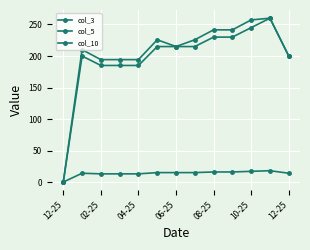

How many positive values does the col_10 series have?

12